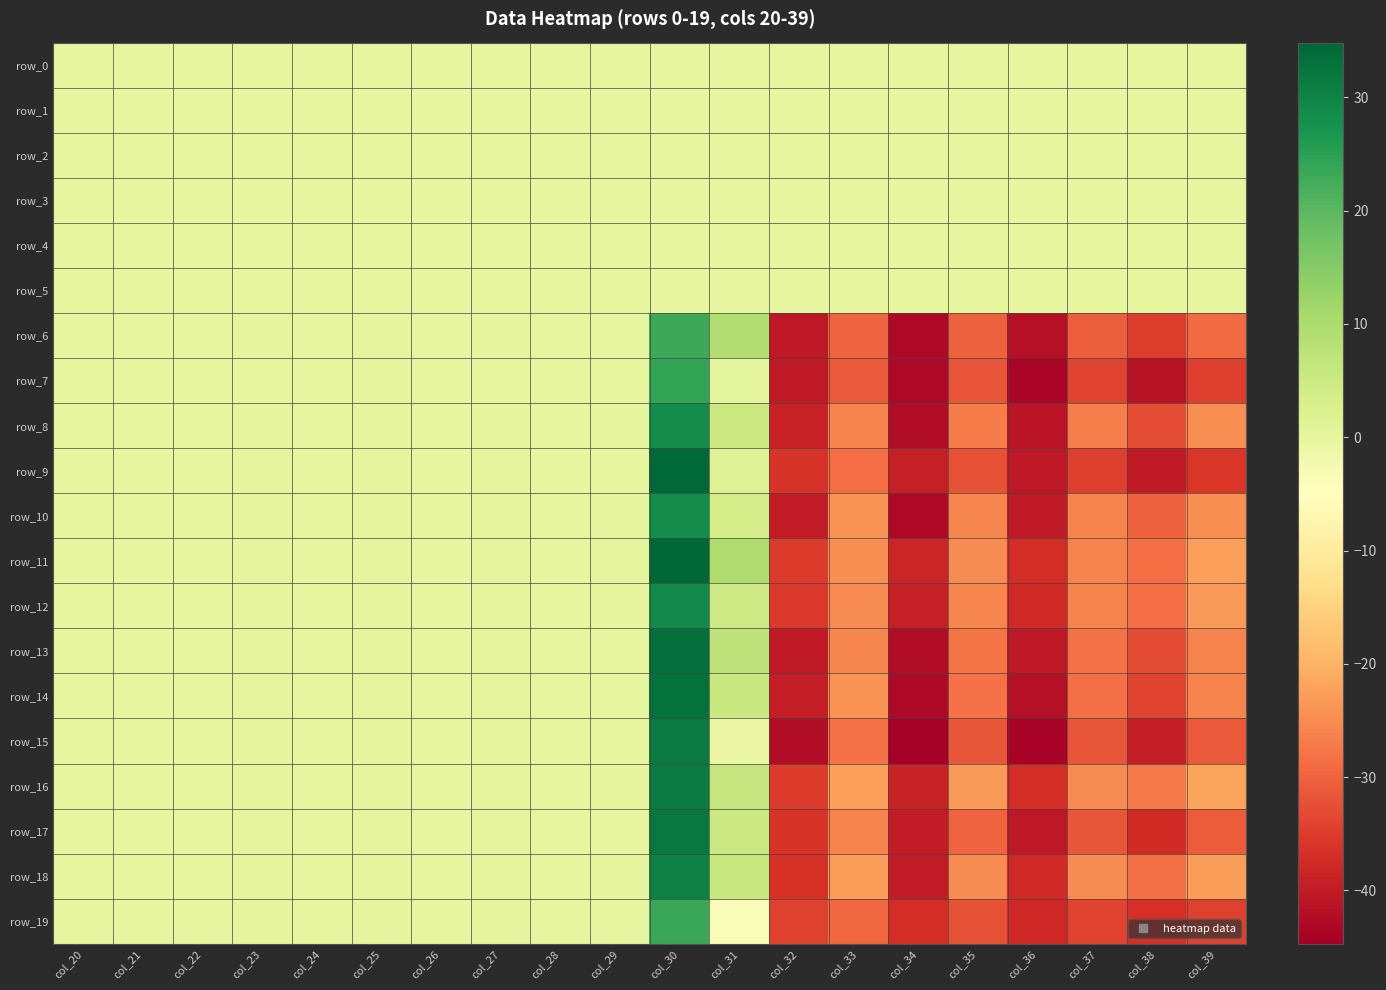

Which category has the highest value in the row_8 series?

col_30